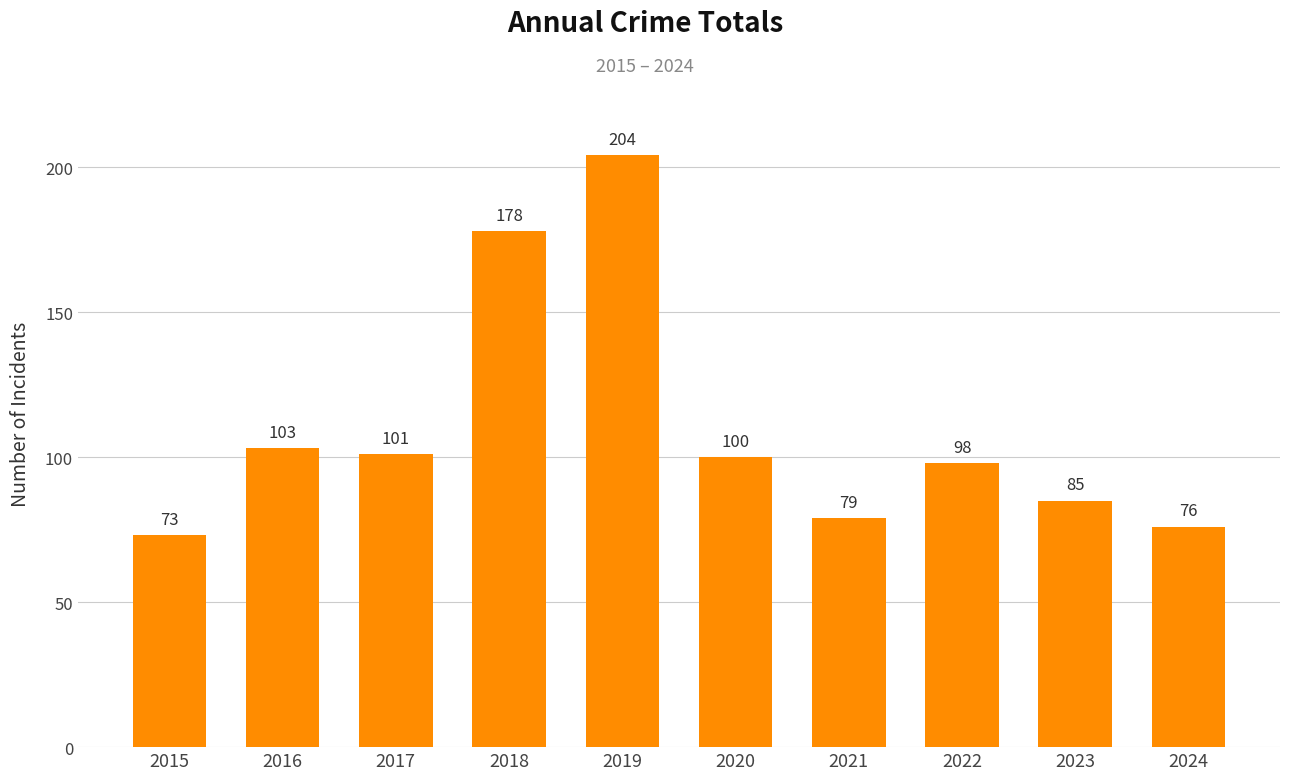

What is the smallest value displayed?

73